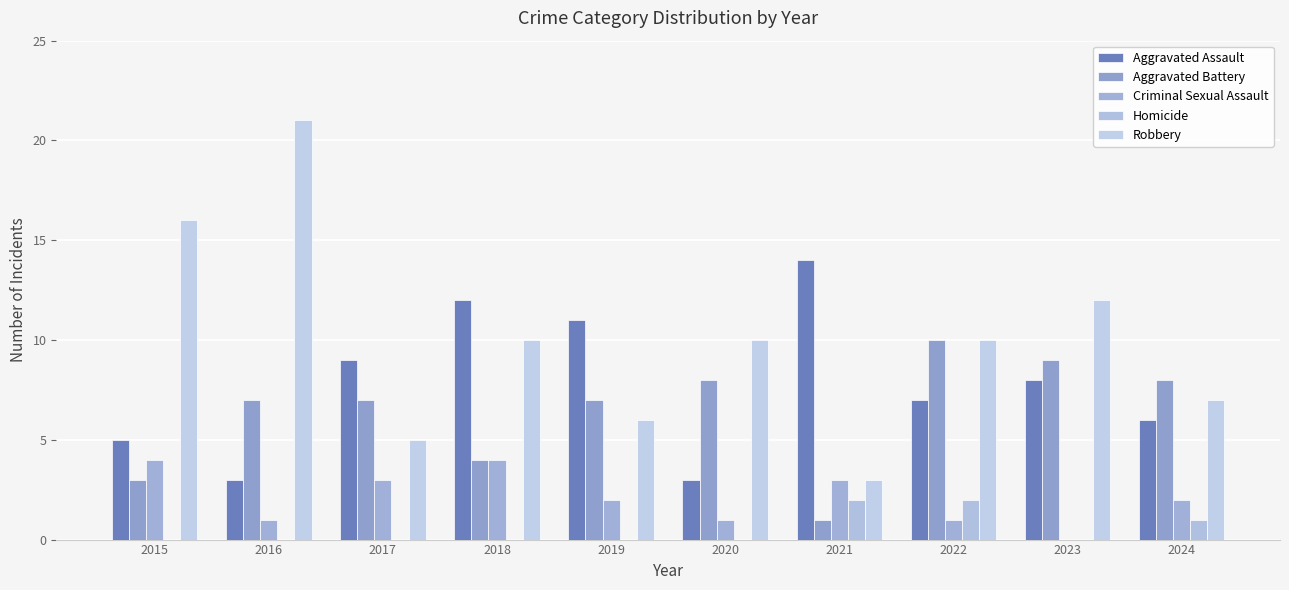

Rank the categories by Aggravated Assault value from lowest to highest.

2016, 2020, 2015, 2024, 2022, 2023, 2017, 2019, 2018, 2021